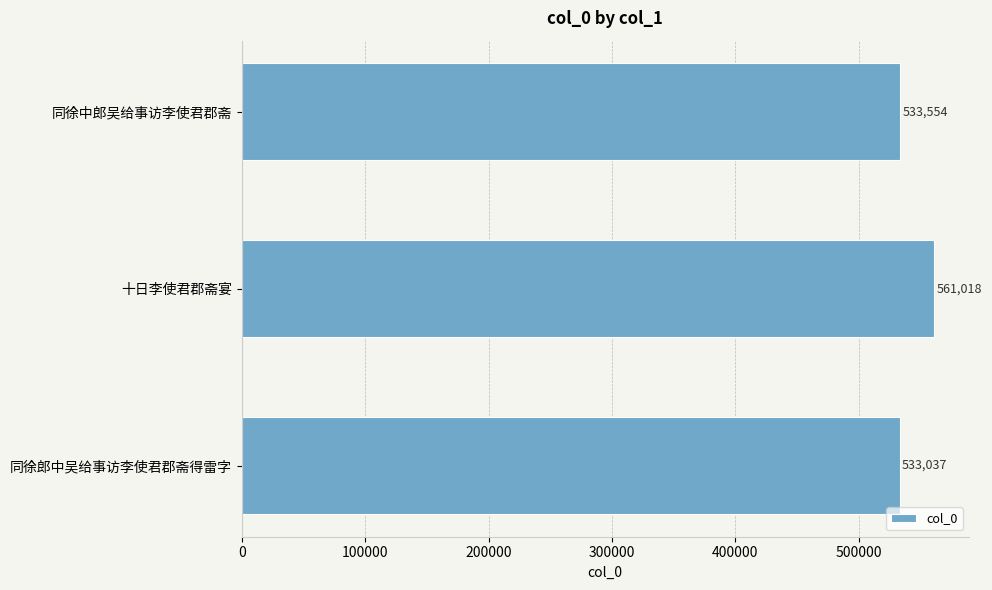

The value at 同徐中郎吴给事访李使君郡斋 is 800098. True or false?

False